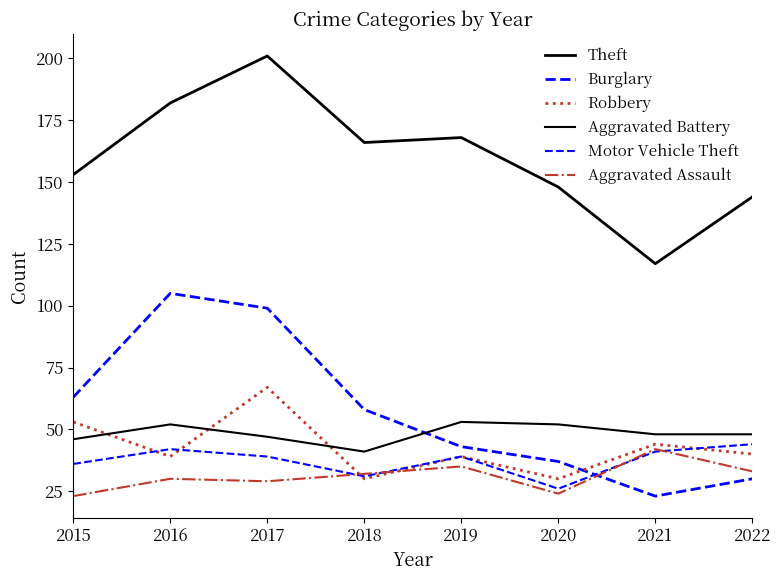

Is this an area chart (filled region under the line)?

No